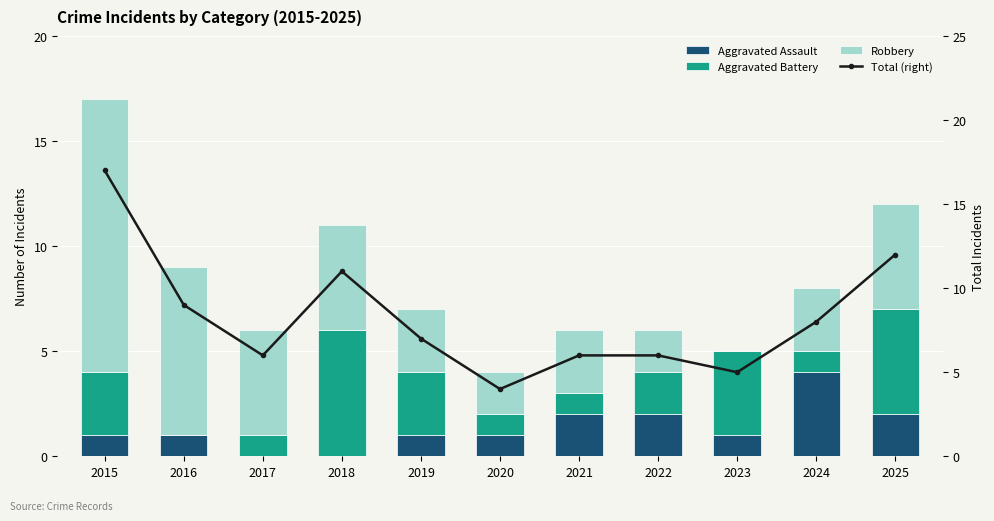

List the series in order of their overall mean, highest first.

Total (right), Robbery, Aggravated Battery, Aggravated Assault